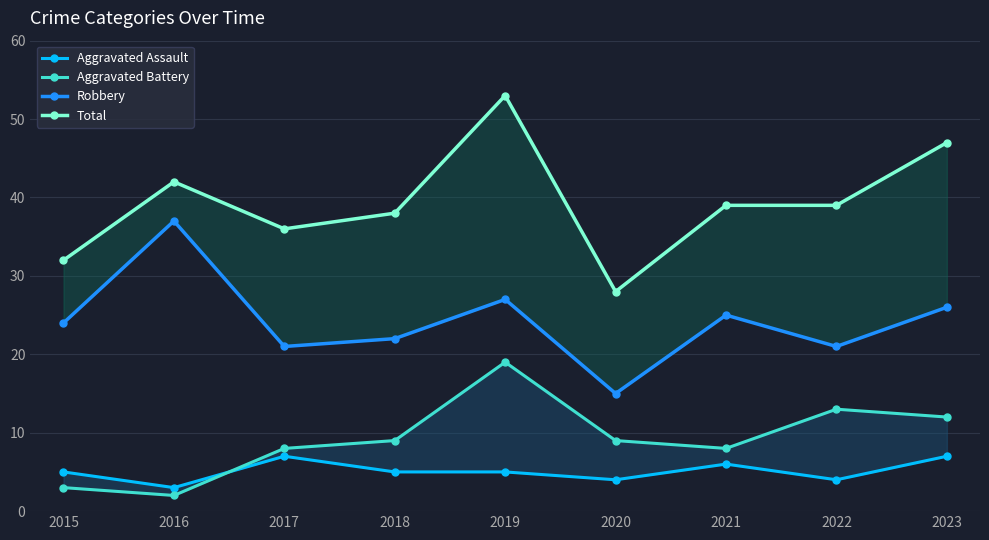

What is the difference between the highest and lowest values at 2019?

48